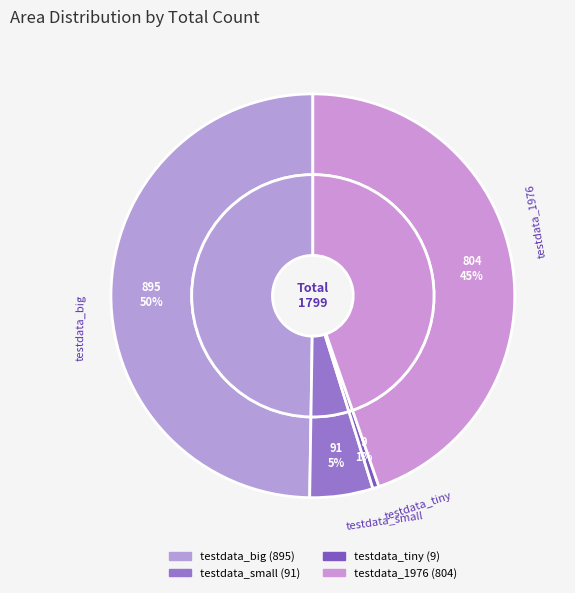

What percentage is the testdata_big slice, to the nearest percent?

50%